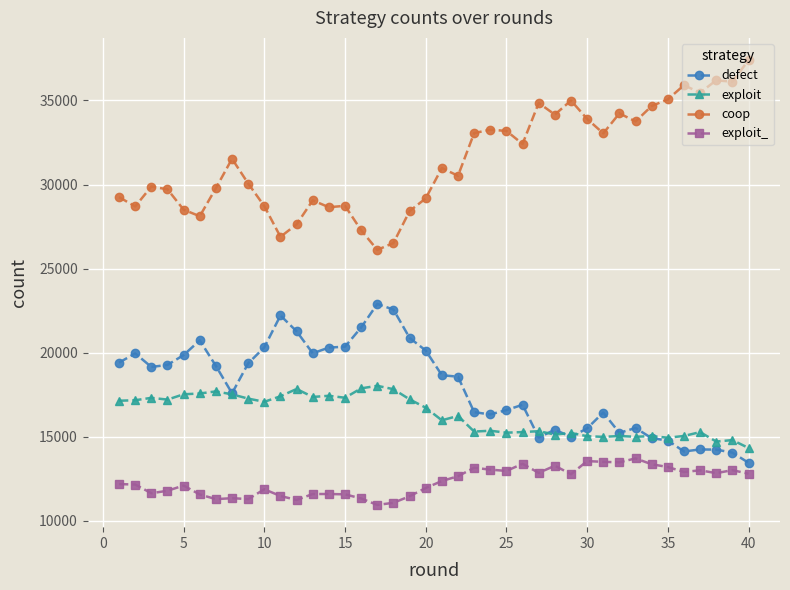

What is the value of the exploit point at the 3rd from the left?

17318